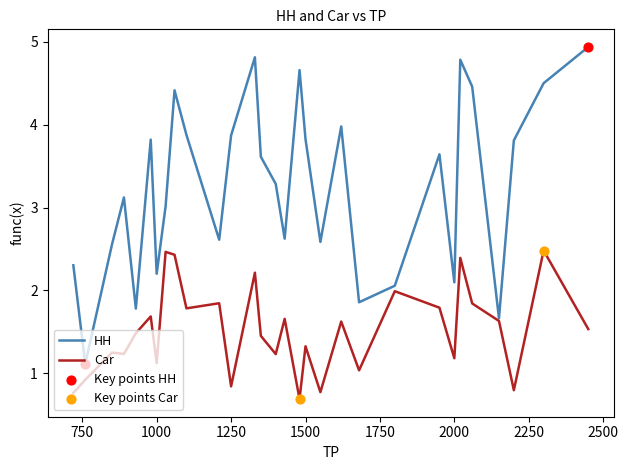

Which series has the largest total across all categories?

HH